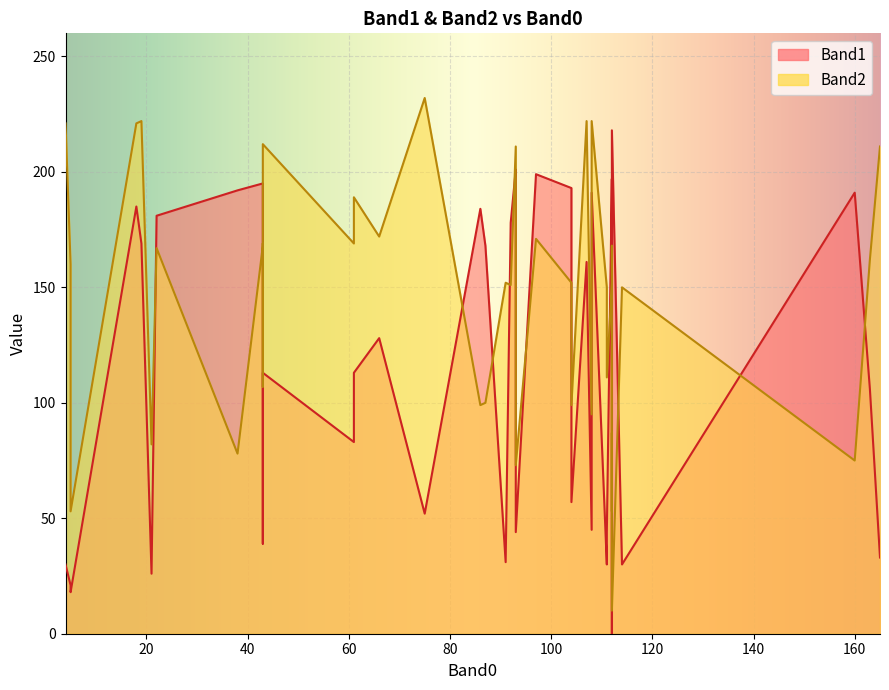

After their last crossing, which series has the higher values: Band2 or Band1?

Band2